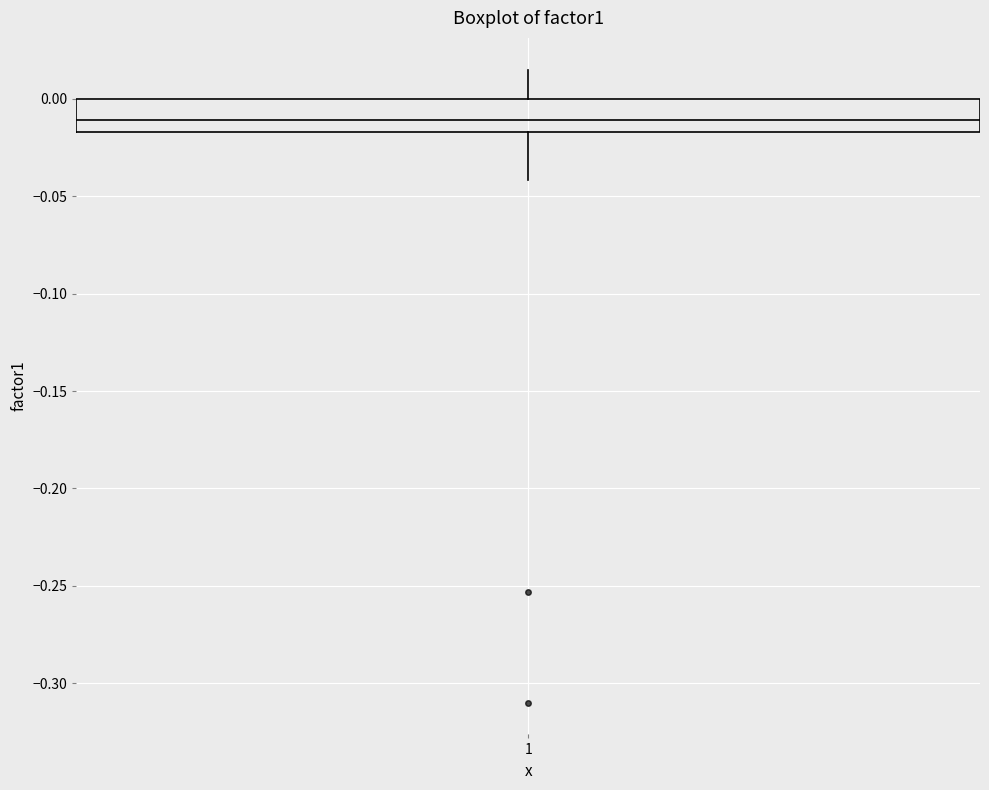

Where is the upper edge of the box at x = 1 on the y-axis? The values are not printed on the chart, so give them approximately, as read against the axis.

0.000